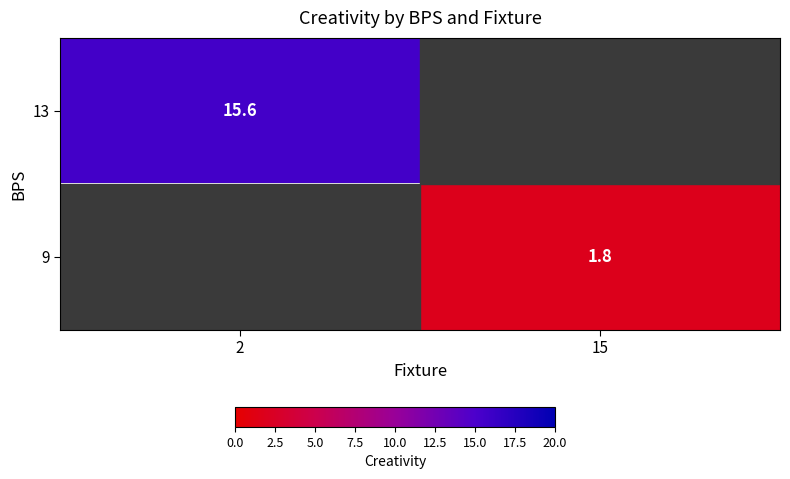

True or false: 13 has a value of 15.6 at 2.

True